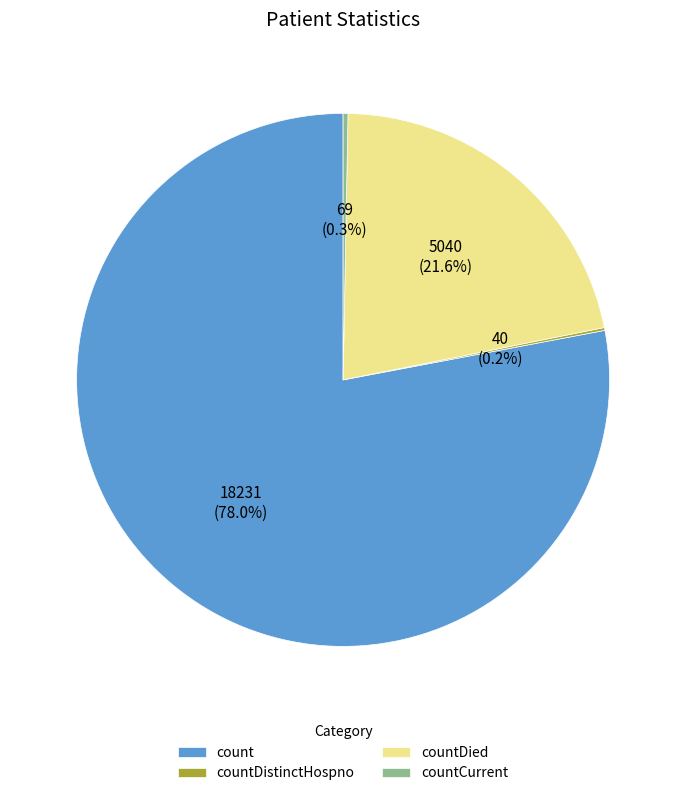

Which slice is the largest?

count